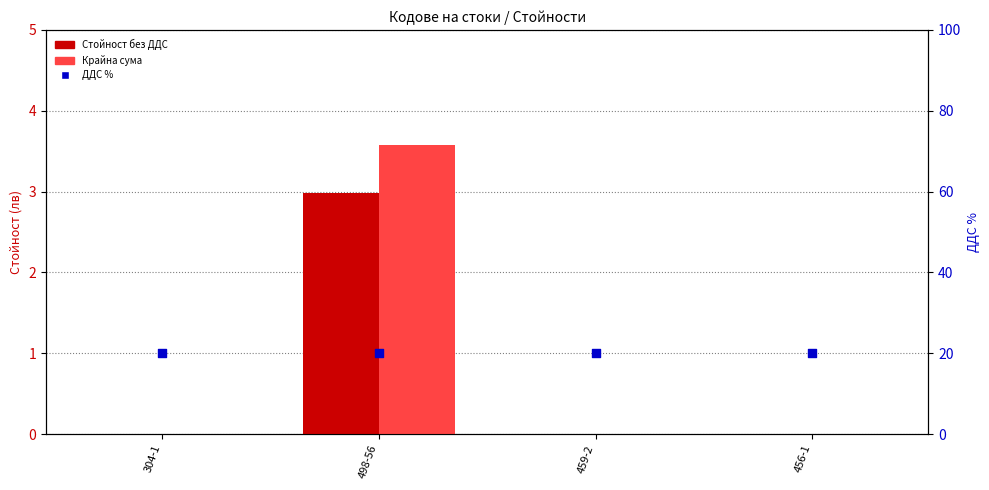

What is the total value across all series at 498-56?

26.6